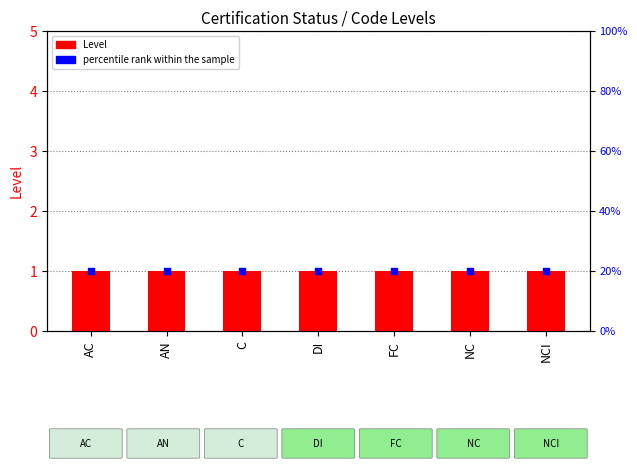

At which category is the sum across all series the highest?

AC